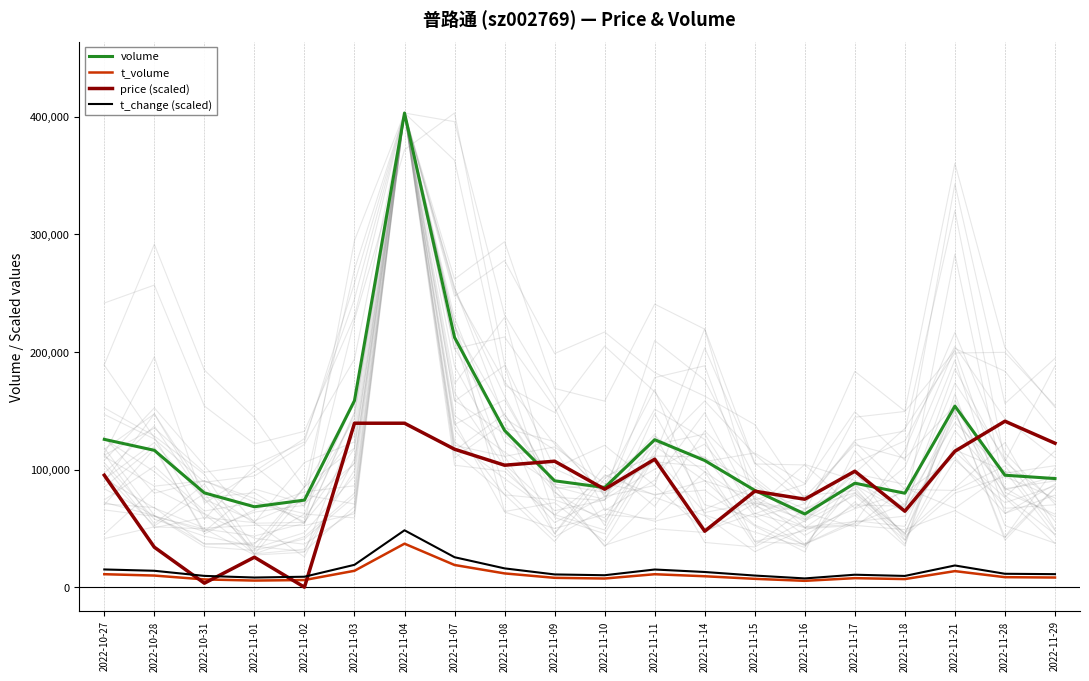

What is the difference between the highest and lowest values at 2022-10-31?

76749.7